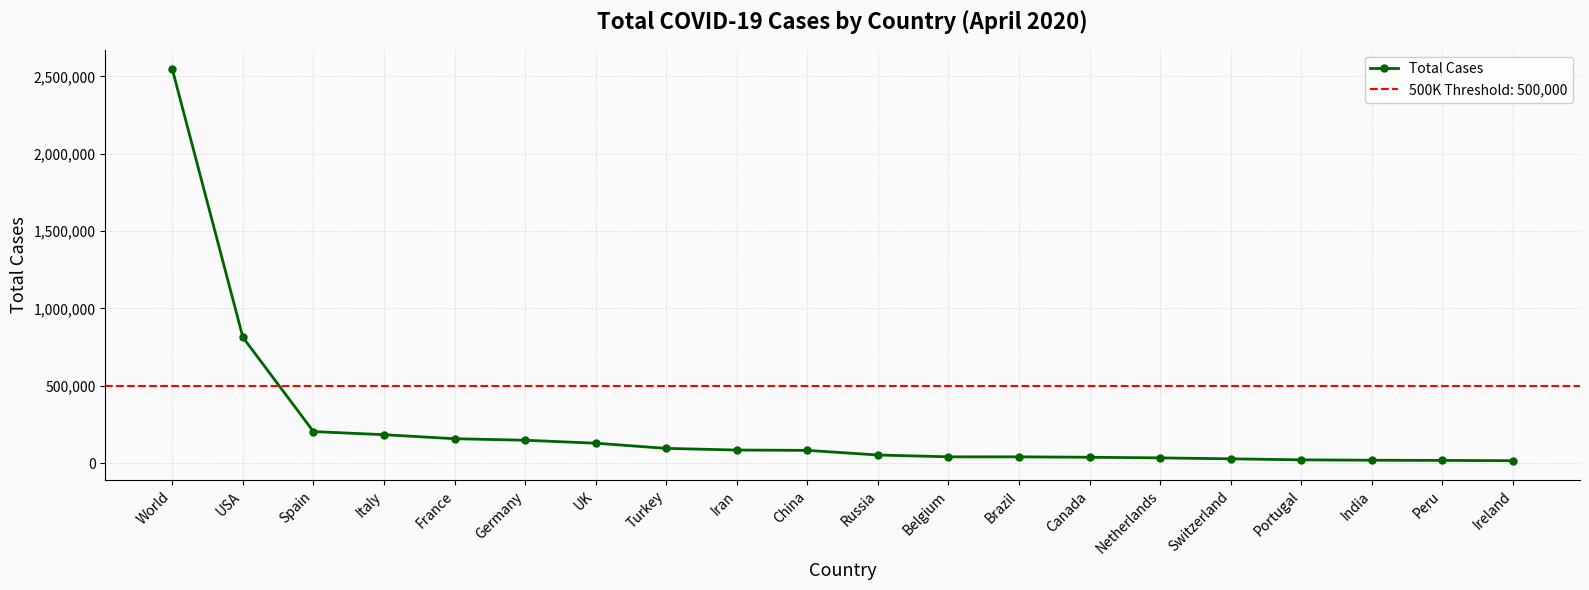

How many series are shown in this chart?

1